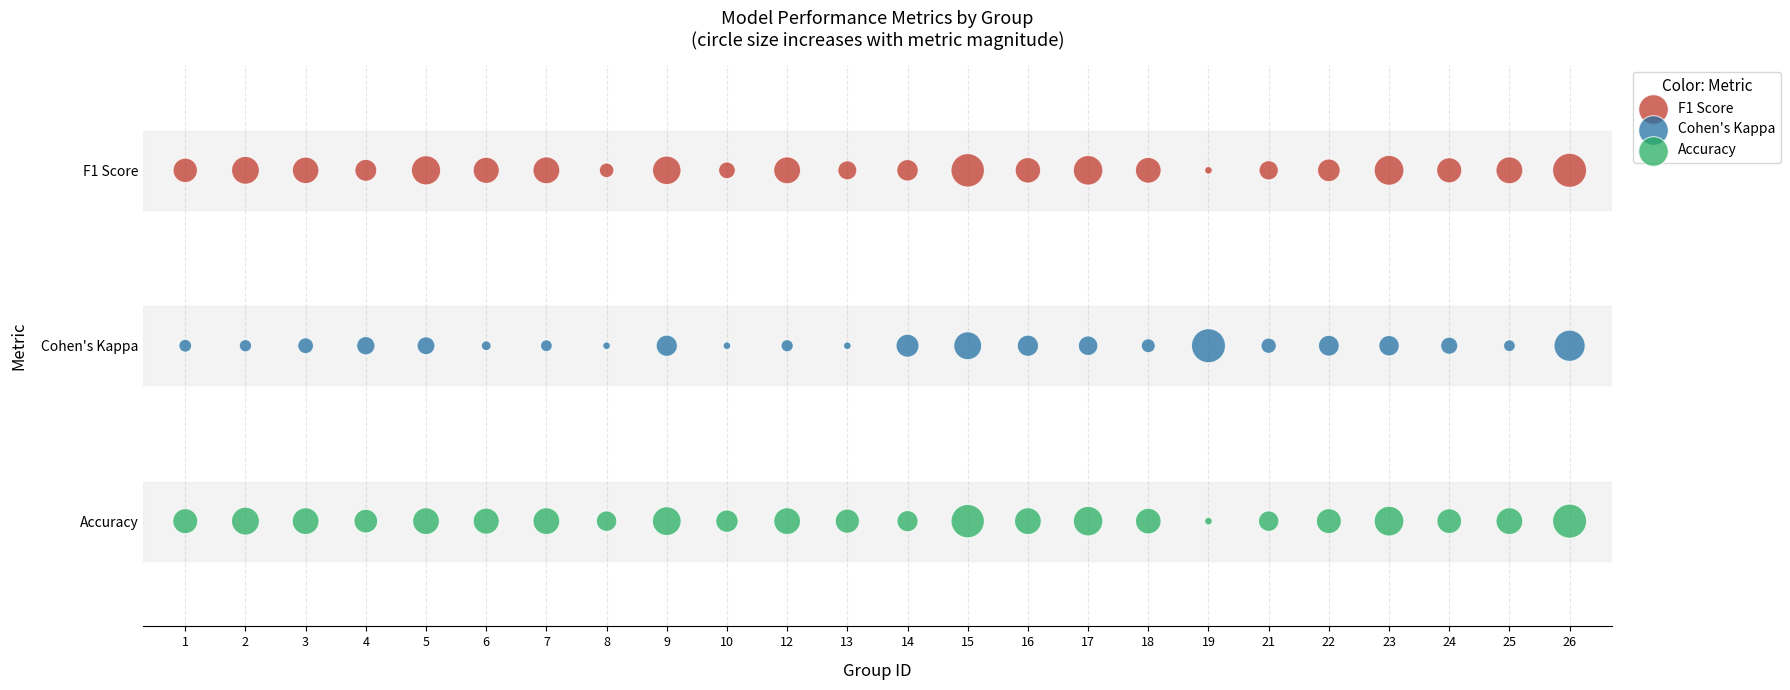

Which series contains the lowest Y value?

Accuracy